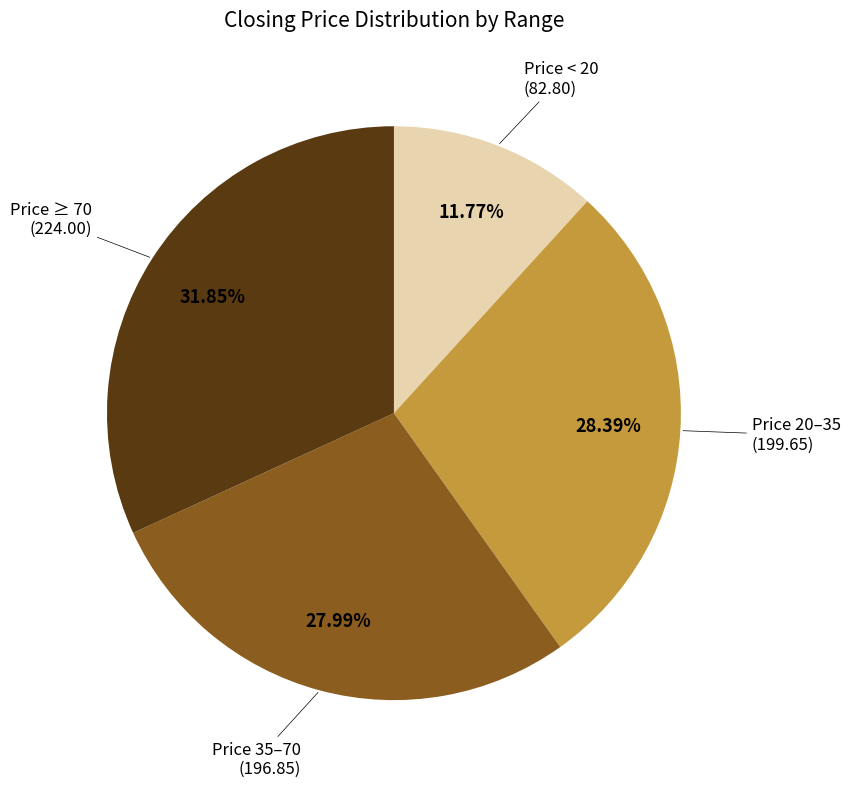

Does any single category account for the majority?

No